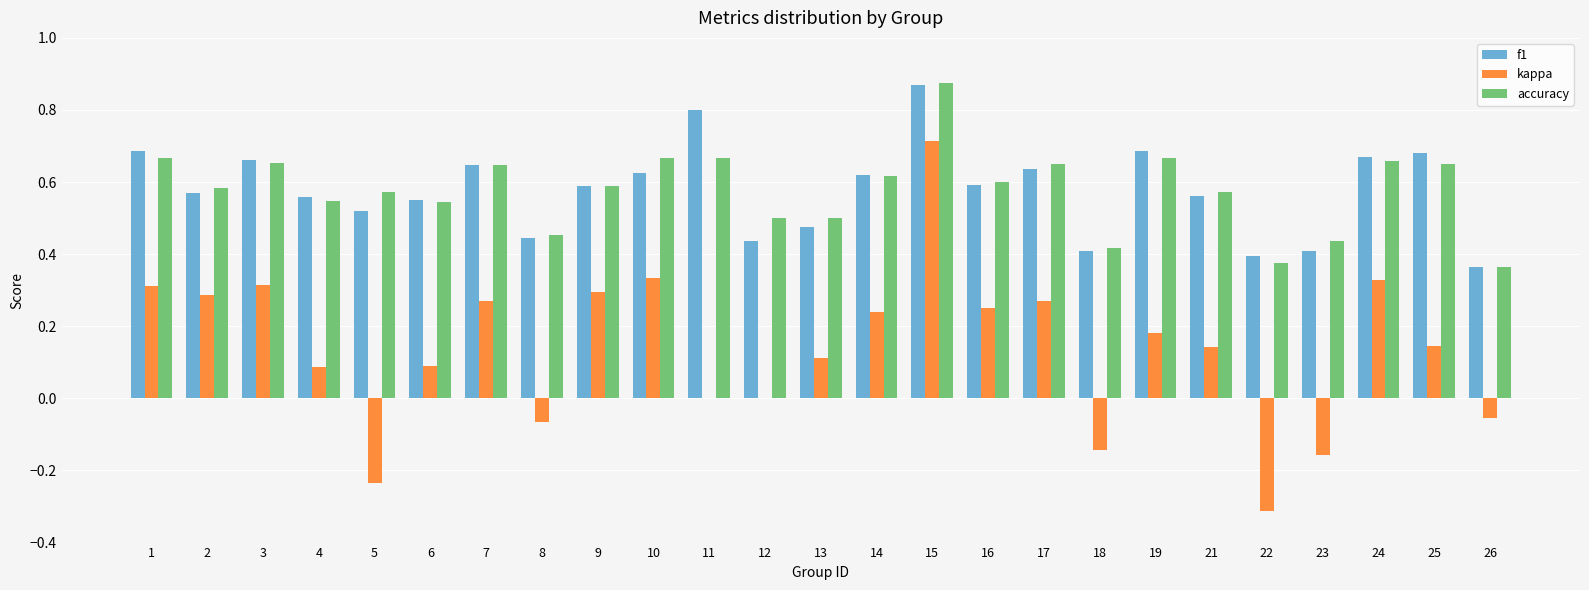

At which category is the sum across all series the highest?

15